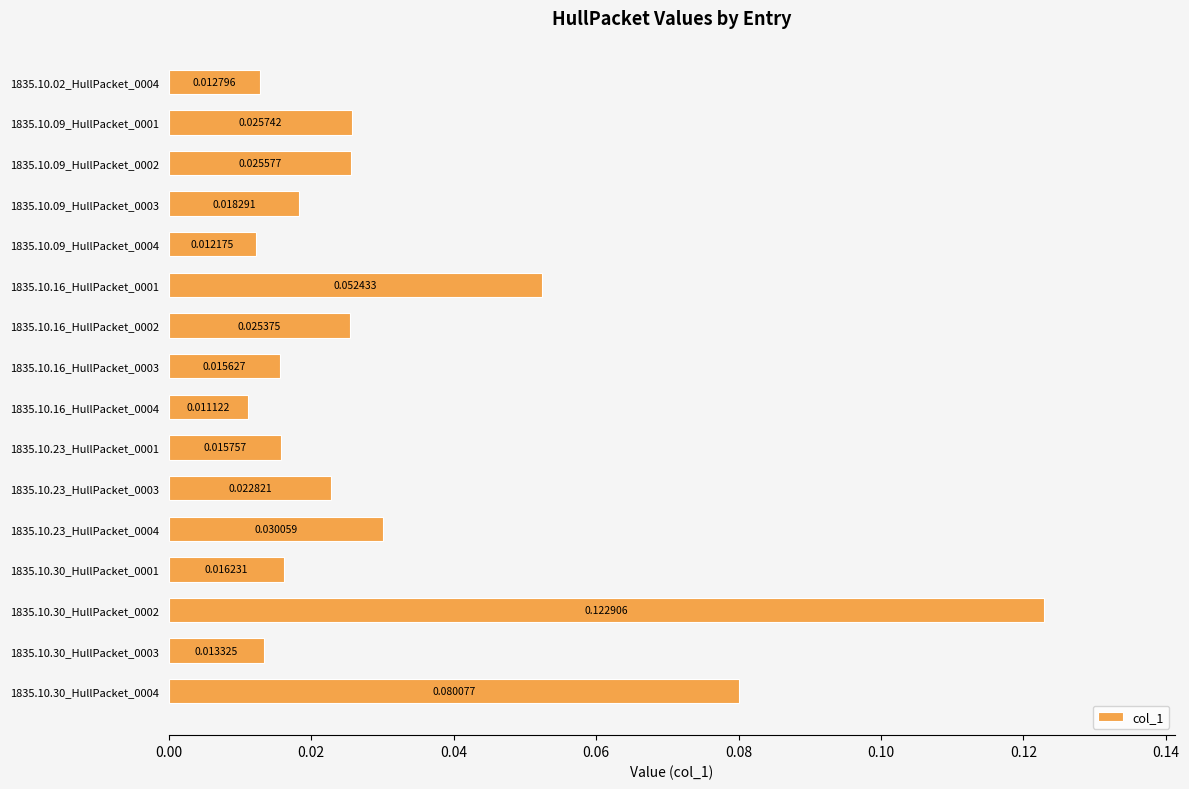

What is the sum of all values?

0.5